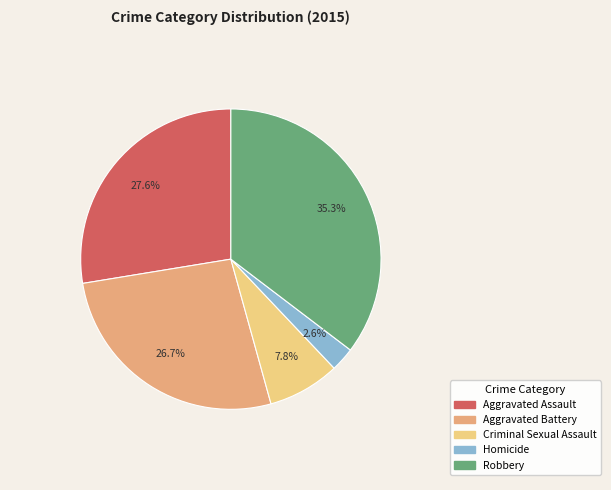

How many slices are in this pie chart?

5